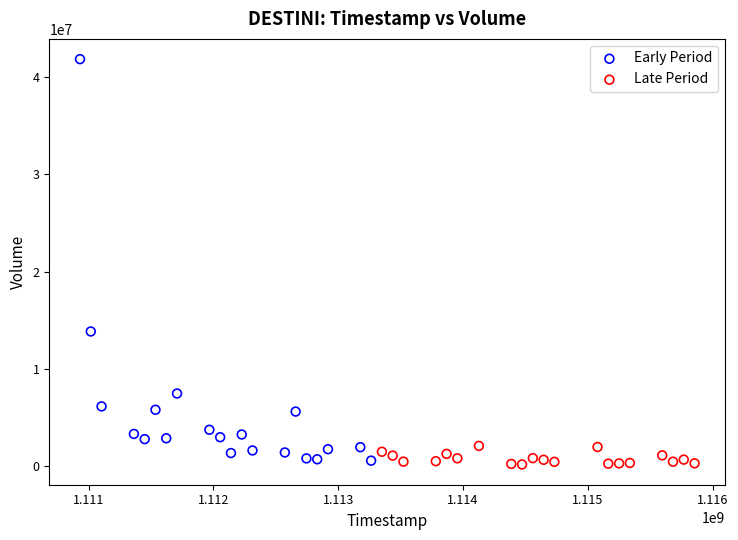

Which series reaches the maximum Y coordinate?

Early Period